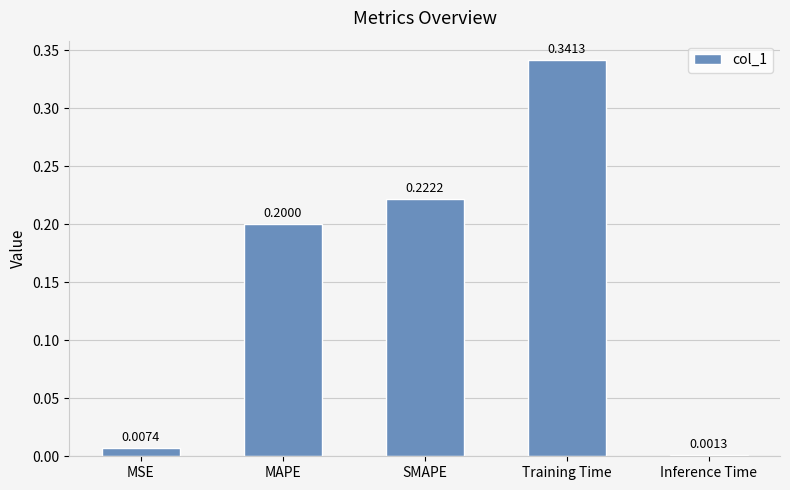

What is the change in value from MSE to SMAPE?

+0.2